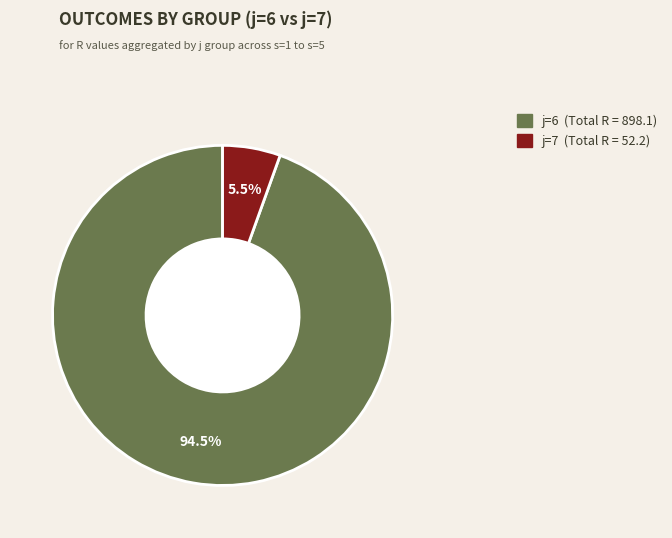

How many slices are in this pie chart?

2